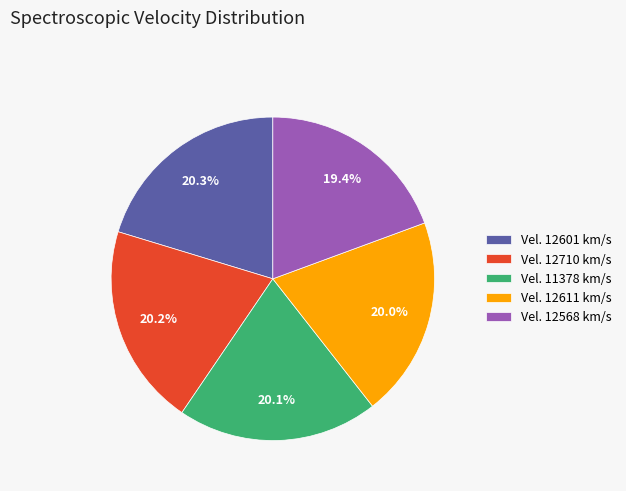

To the nearest percent, what is the average slice percentage?

20%